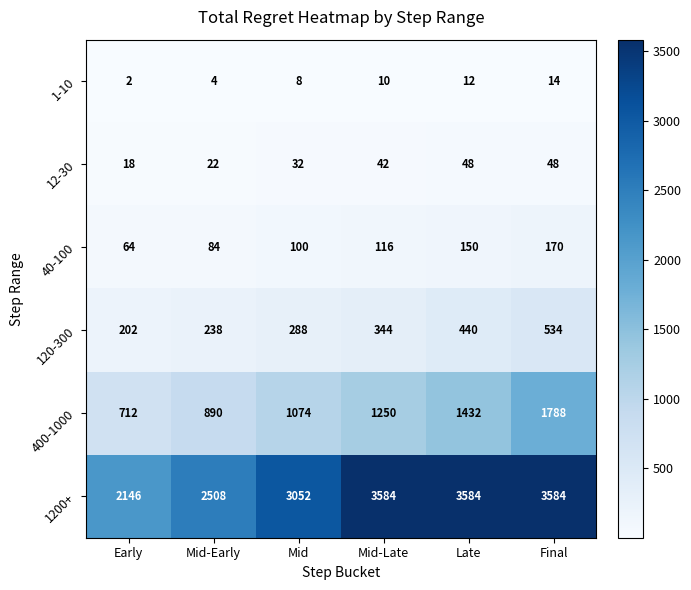

Count the number of data series in this chart.

6